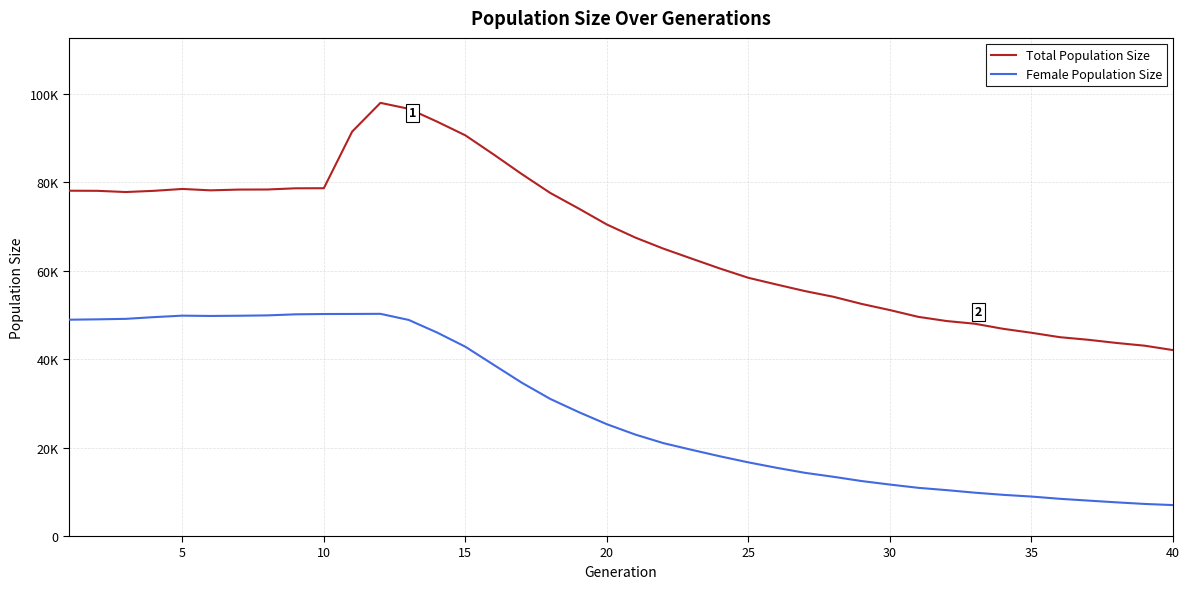

True or false: Total Population Size and Female Population Size intersect in this chart.

False